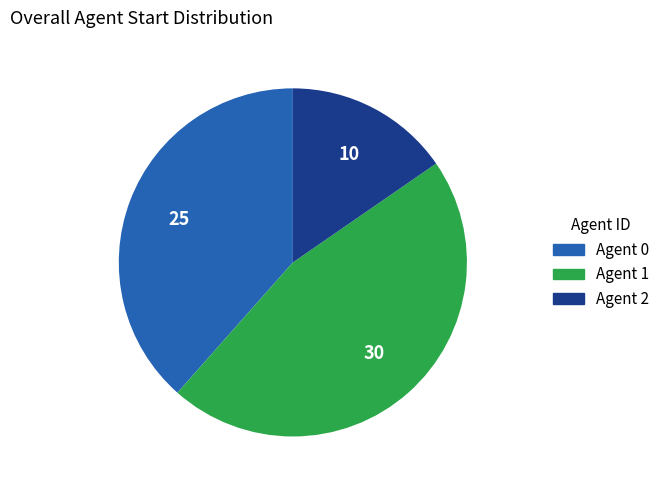

Which category has the biggest portion of the pie?

Agent 1